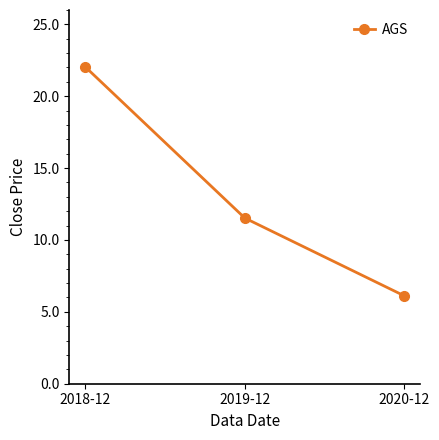

What is the ratio of the value at 2018-12 to the value at 2020-12?

3.6